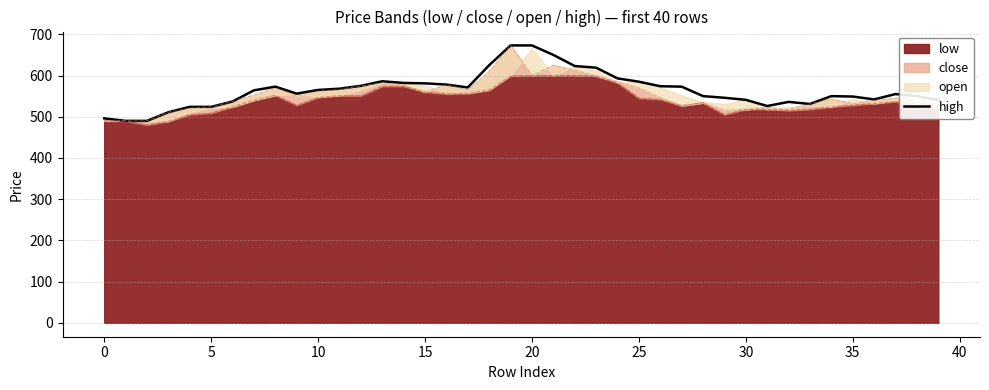

The value at 13 is 320. True or false?

False